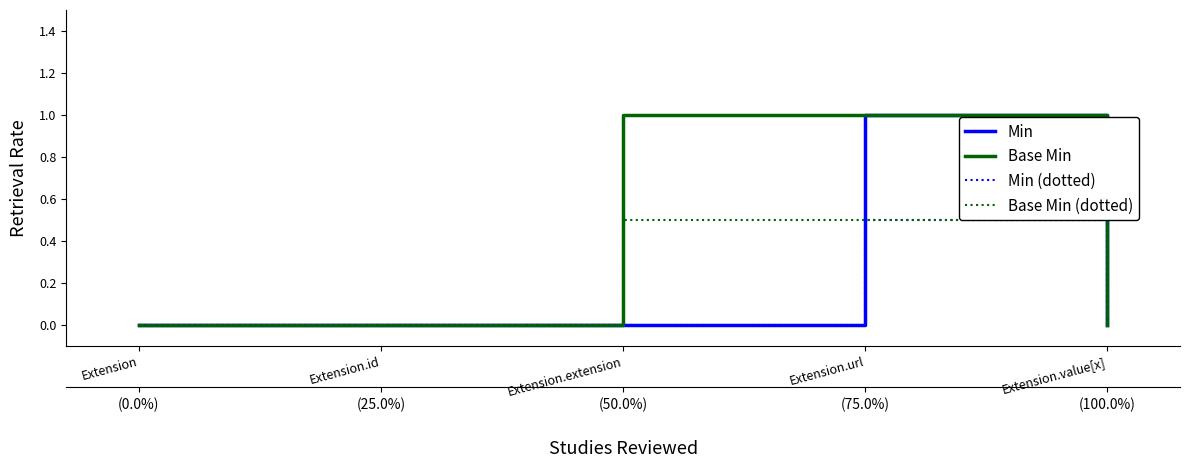

True or false: Min and Min (dotted) cross at least once.

False